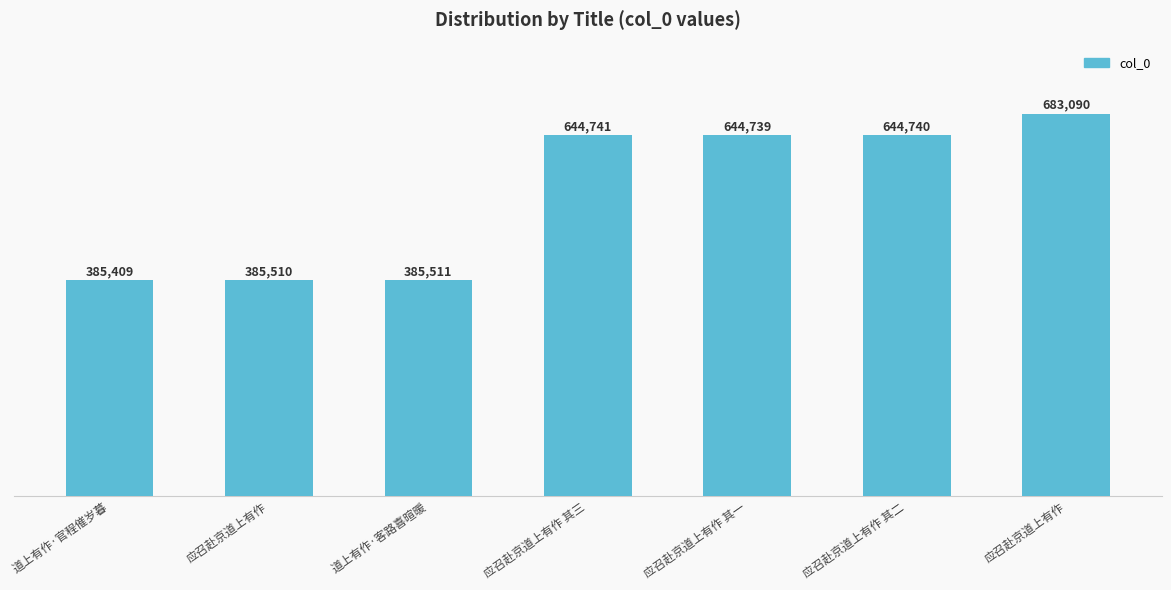

Which has a higher value, 道上有作·客路喜暄暖 or 应召赴京道上有作?

道上有作·客路喜暄暖